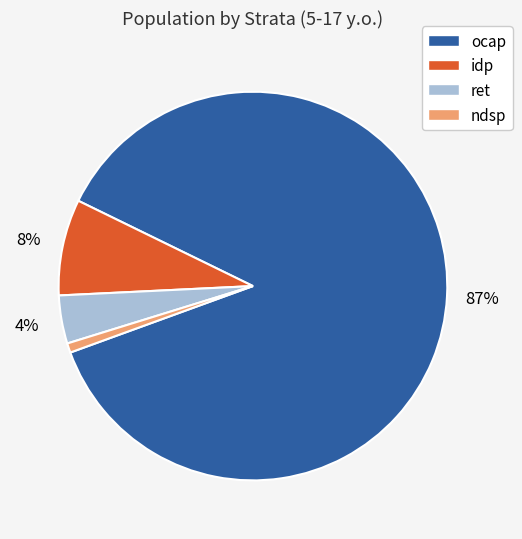

Which has a higher value, ocap or ret?

ocap